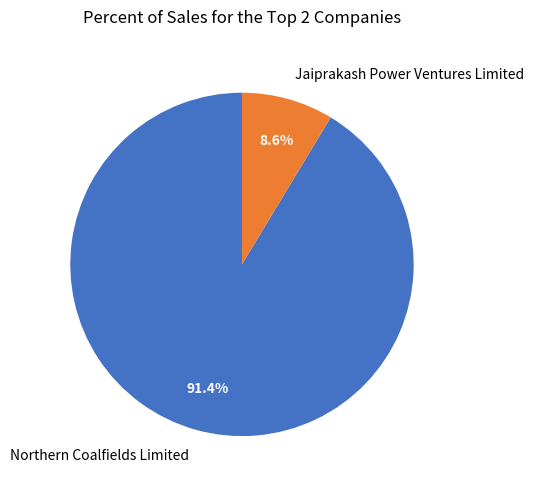

Do Jaiprakash Power Ventures Limited and Northern Coalfields Limited together represent more than half of the pie?

Yes